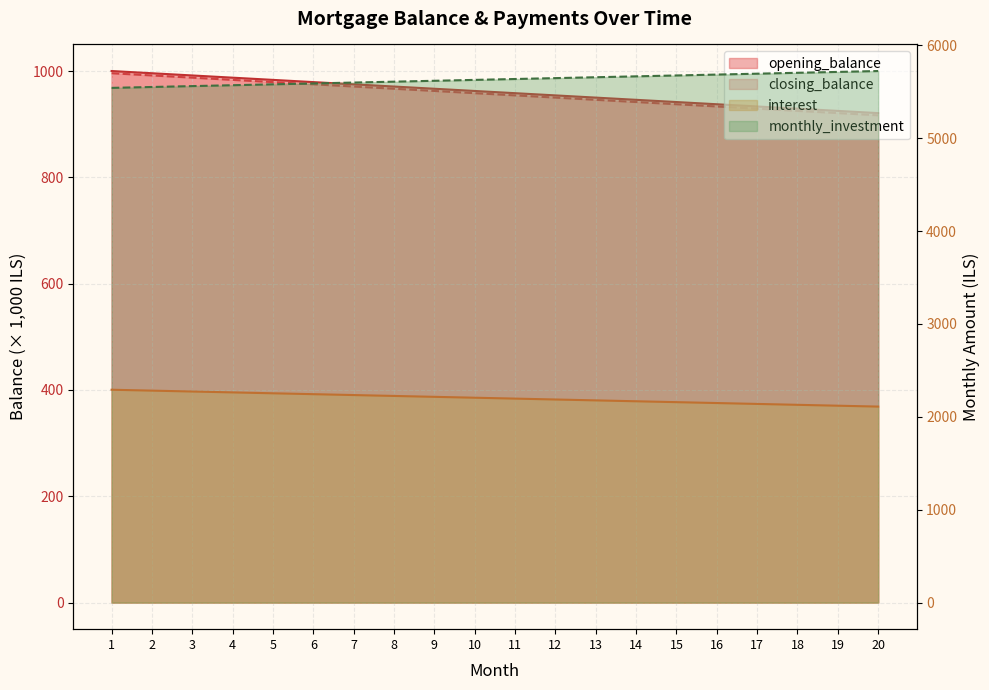

What is the value of the closing_balance point at the 10th from the left?

958.3